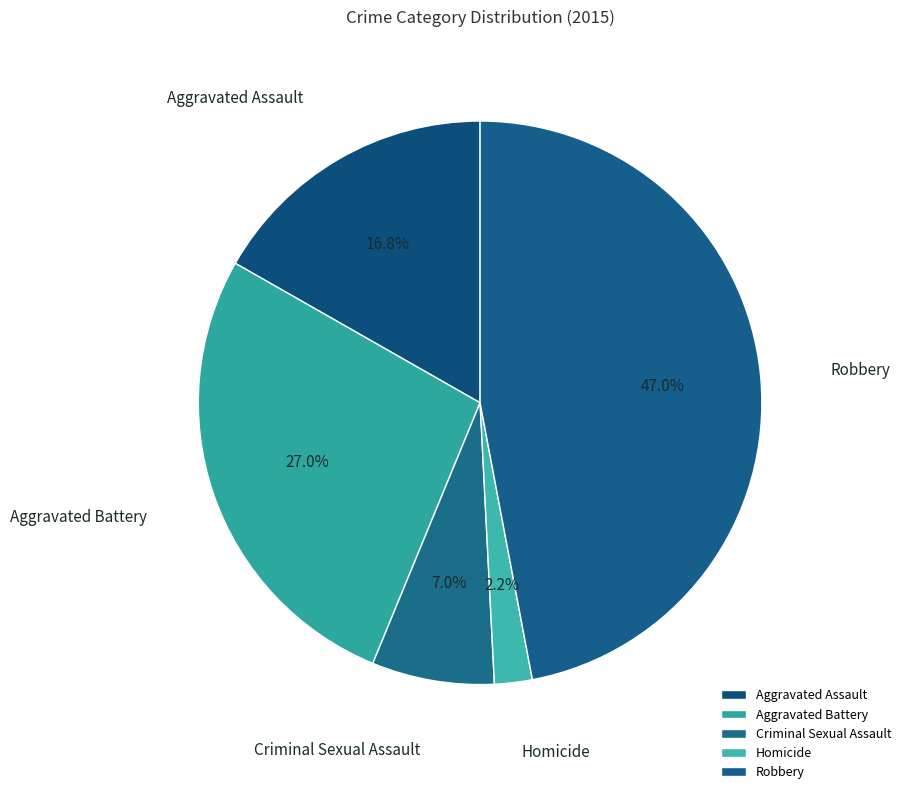

What is the largest slice in the pie chart?

Robbery